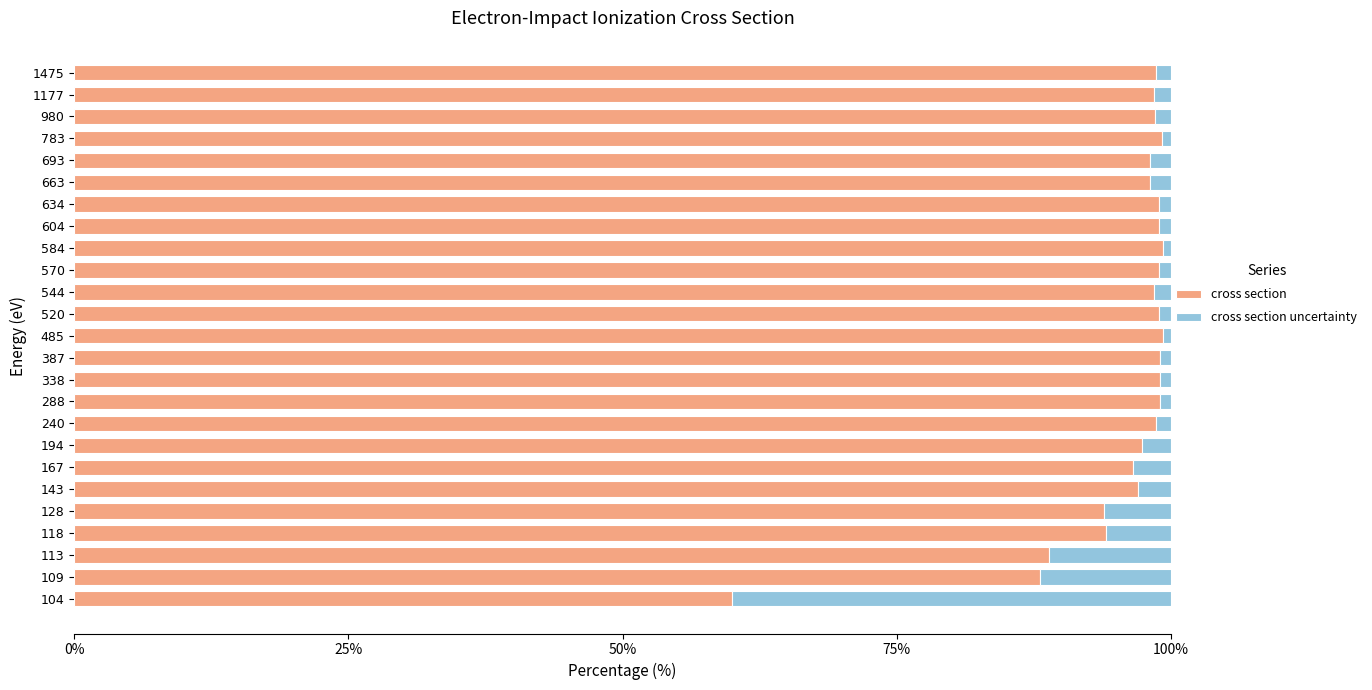

True or false: cross section has a value of 62.5 at 143.

False